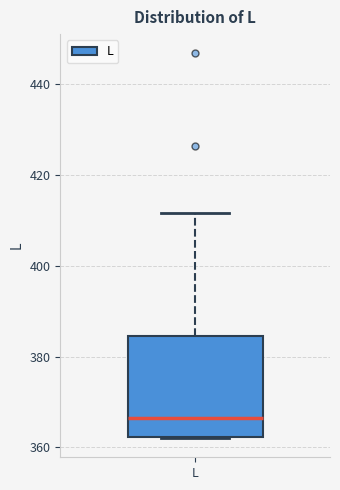

Transcribe this box plot: give where the median line is, the range the box spans, and where the two whiskers end, as read against the y-axis. The values are not printed on the chart, so give them approximately, as read against the axis.

median 366, box 362 to 384, whiskers 362 to 412